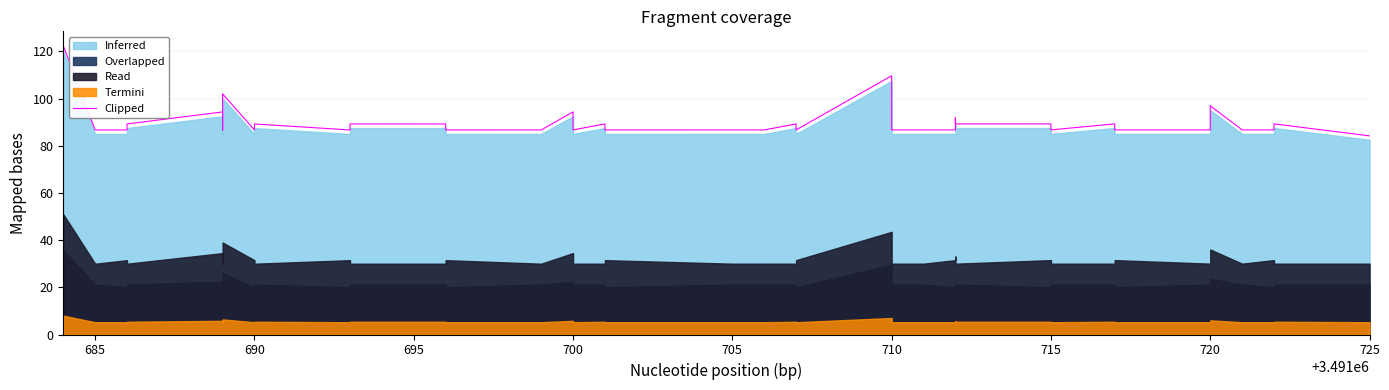

How many lines are shown in the chart?

1